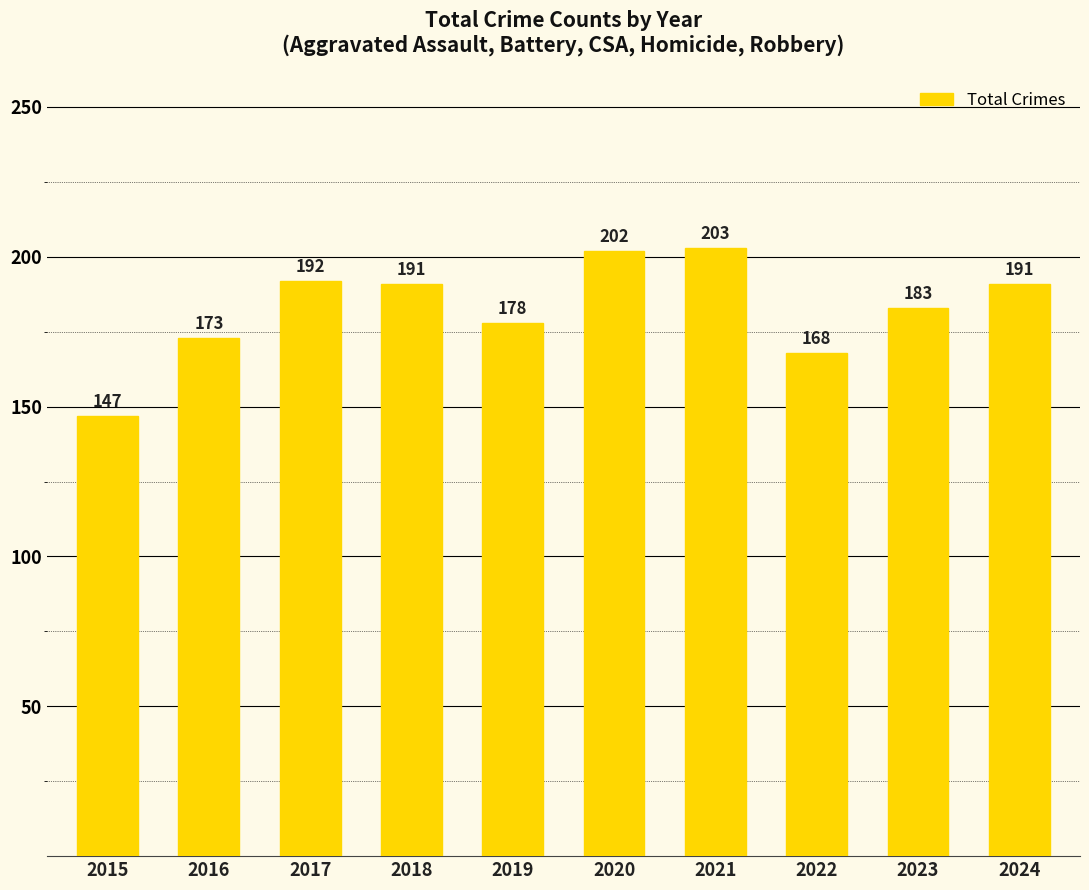

What is the sum of the values at 2016 and 2021?

376